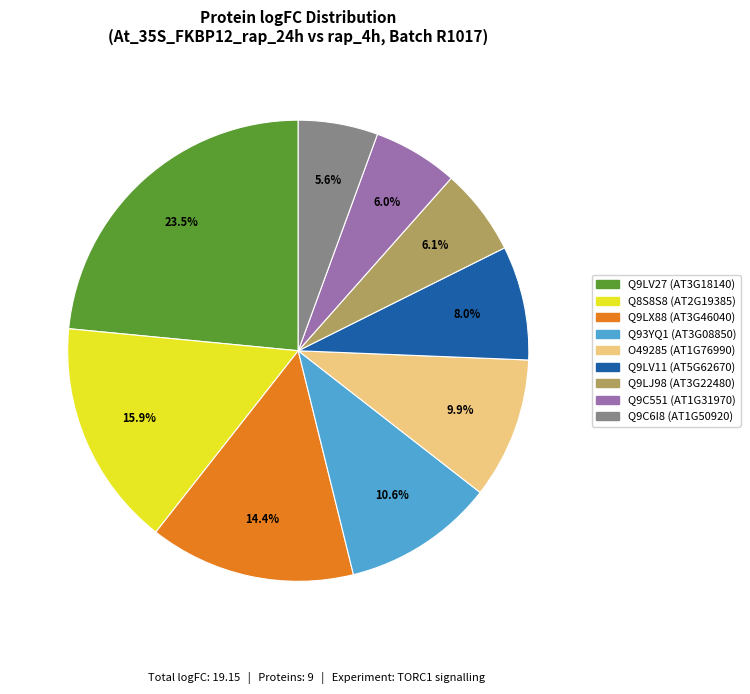

How many segments does this pie chart have?

9